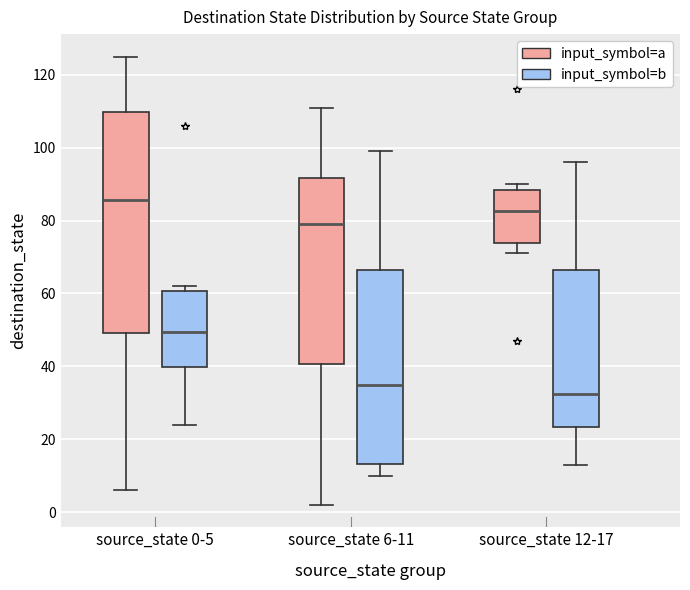

Which box's median line is the highest?

source_state 0-5 (input_symbol=a)